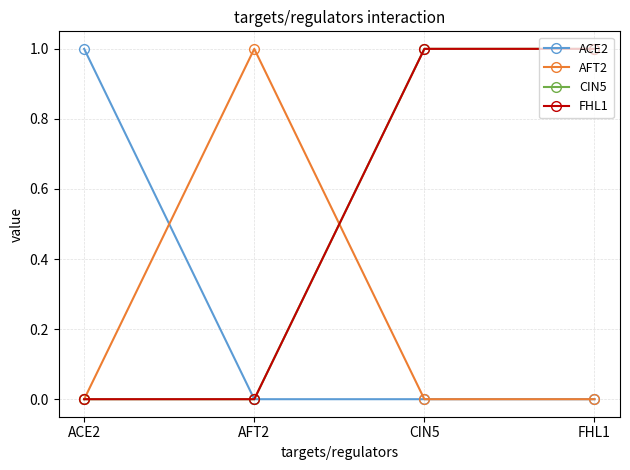

What is the greatest value displayed?

1